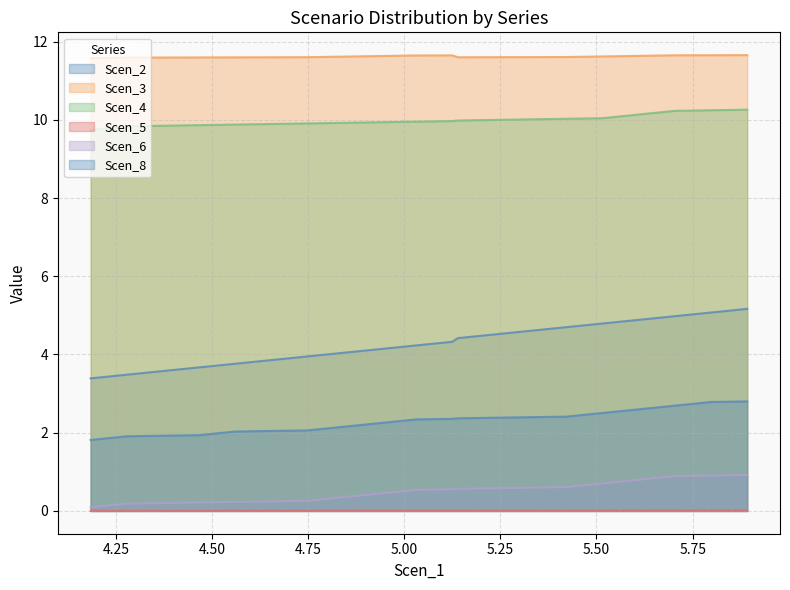

Read the Scen_4 value at 5.124852619867908.

10.0